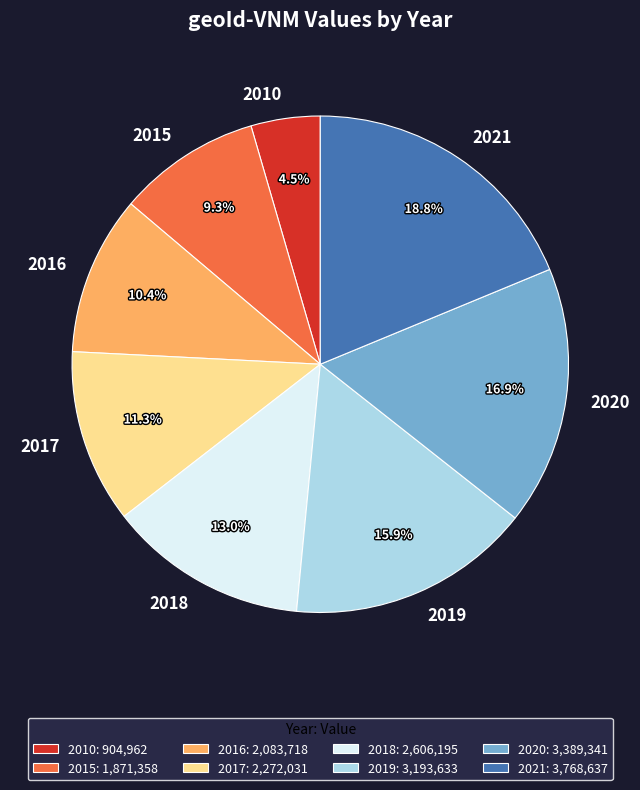

Count the number of slices in the pie.

8